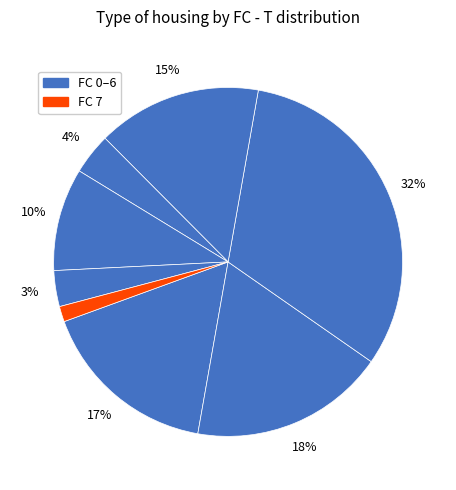

How many segments does this pie chart have?

8